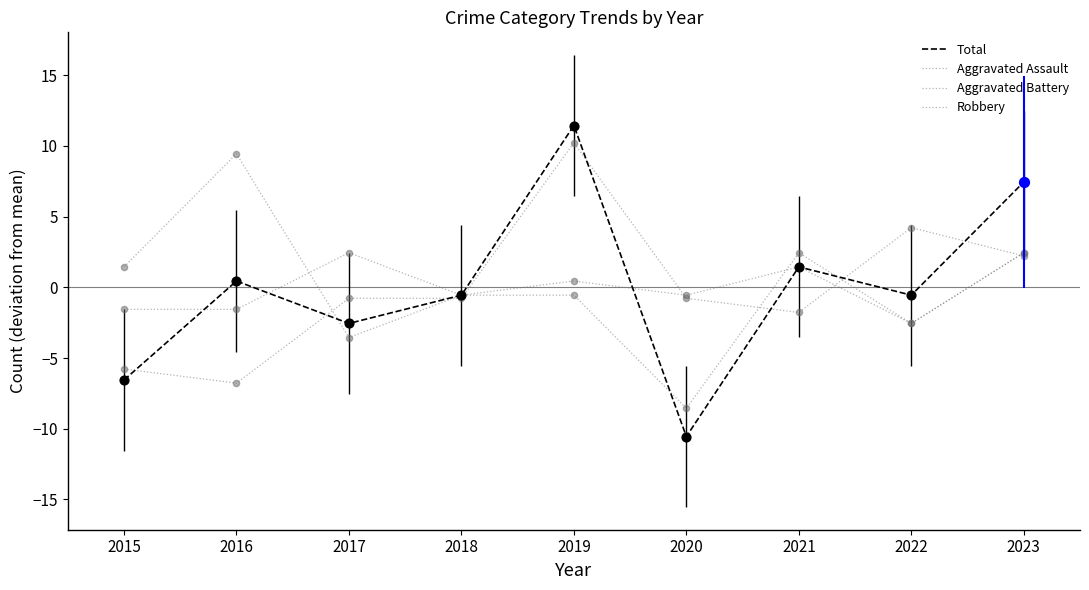

Is this an area chart (filled region under the line)?

No